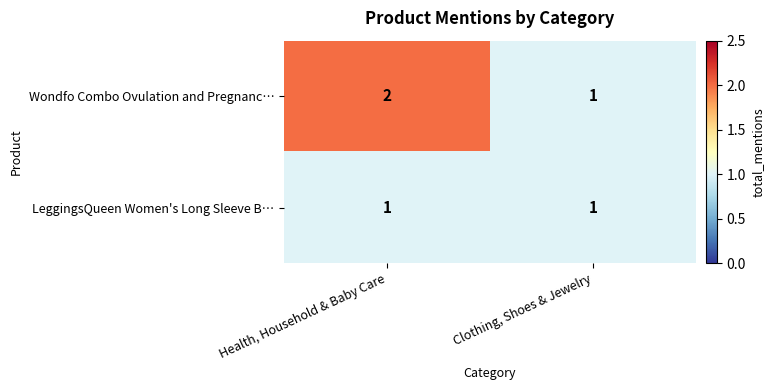

How many series are shown in this chart?

2